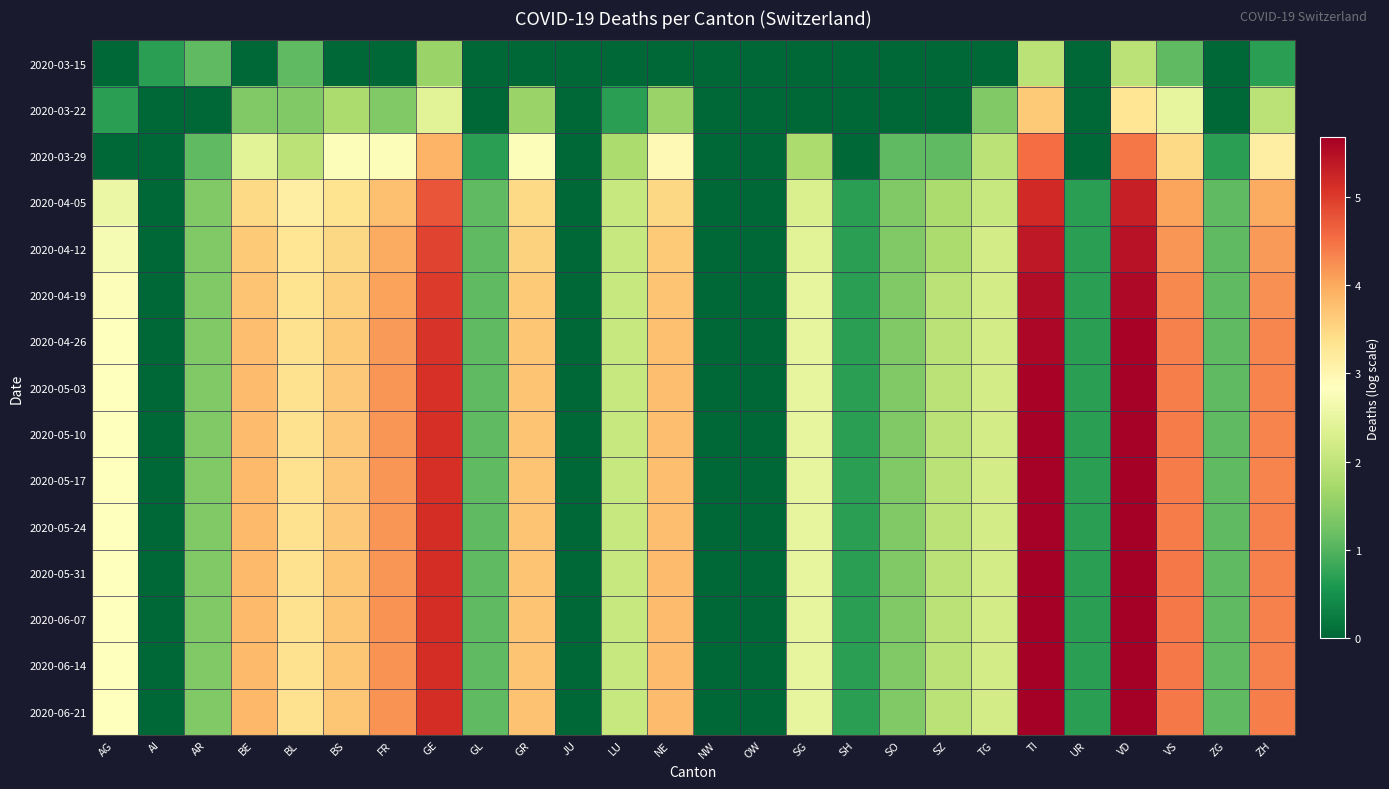

Reading left to right, what are all the values shown in this chart?

2020-03-15: AG=0.0	AI=0.7	AR=1.1	BE=0.0	BL=1.1	BS=0.0	FR=0.0	GE=1.6	GL=0.0	GR=0.0	JU=0.0	LU=0.0	NE=0.0	NW=0.0	OW=0.0	SG=0.0	SH=0.0	SO=0.0	SZ=0.0	TG=0.0	TI=1.9	UR=0.0	VD=1.9	VS=1.1	ZG=0.0	ZH=0.7
2020-03-22: AG=0.7	AI=0.0	AR=0.0	BE=1.4	BL=1.4	BS=1.8	FR=1.4	GE=2.4	GL=0.0	GR=1.6	JU=0.0	LU=0.7	NE=1.6	NW=0.0	OW=0.0	SG=0.0	SH=0.0	SO=0.0	SZ=0.0	TG=1.4	TI=3.6	UR=0.0	VD=3.3	VS=2.5	ZG=0.0	ZH=1.9
2020-03-29: AG=0.0	AI=0.0	AR=1.1	BE=2.4	BL=1.9	BS=2.8	FR=2.8	GE=3.9	GL=0.7	GR=2.8	JU=0.0	LU=1.8	NE=2.9	NW=0.0	OW=0.0	SG=1.8	SH=0.0	SO=1.1	SZ=1.1	TG=1.9	TI=4.5	UR=0.0	VD=4.4	VS=3.5	ZG=0.7	ZH=3.1
2020-04-05: AG=2.6	AI=0.0	AR=1.4	BE=3.5	BL=3.1	BS=3.3	FR=3.8	GE=4.8	GL=1.1	GR=3.5	JU=0.0	LU=2.1	NE=3.5	NW=0.0	OW=0.0	SG=2.3	SH=0.7	SO=1.4	SZ=1.8	TG=2.1	TI=5.2	UR=0.7	VD=5.3	VS=4.0	ZG=1.1	ZH=4.0
2020-04-12: AG=2.7	AI=0.0	AR=1.4	BE=3.6	BL=3.3	BS=3.5	FR=4.0	GE=4.9	GL=1.1	GR=3.6	JU=0.0	LU=2.1	NE=3.6	NW=0.0	OW=0.0	SG=2.4	SH=0.7	SO=1.4	SZ=1.8	TG=2.2	TI=5.4	UR=0.7	VD=5.5	VS=4.2	ZG=1.1	ZH=4.1
2020-04-19: AG=2.8	AI=0.0	AR=1.4	BE=3.7	BL=3.3	BS=3.6	FR=4.1	GE=5.0	GL=1.1	GR=3.6	JU=0.0	LU=2.1	NE=3.7	NW=0.0	OW=0.0	SG=2.5	SH=0.7	SO=1.4	SZ=1.9	TG=2.2	TI=5.5	UR=0.7	VD=5.6	VS=4.3	ZG=1.1	ZH=4.2
2020-04-26: AG=2.8	AI=0.0	AR=1.4	BE=3.8	BL=3.4	BS=3.6	FR=4.1	GE=5.1	GL=1.1	GR=3.7	JU=0.0	LU=2.1	NE=3.8	NW=0.0	OW=0.0	SG=2.5	SH=0.7	SO=1.4	SZ=1.9	TG=2.2	TI=5.6	UR=0.7	VD=5.6	VS=4.4	ZG=1.1	ZH=4.3
2020-05-03: AG=2.8	AI=0.0	AR=1.4	BE=3.8	BL=3.4	BS=3.7	FR=4.2	GE=5.1	GL=1.1	GR=3.7	JU=0.0	LU=2.1	NE=3.8	NW=0.0	OW=0.0	SG=2.5	SH=0.7	SO=1.4	SZ=1.9	TG=2.2	TI=5.6	UR=0.7	VD=5.6	VS=4.4	ZG=1.1	ZH=4.3
2020-05-10: AG=2.8	AI=0.0	AR=1.4	BE=3.8	BL=3.4	BS=3.7	FR=4.2	GE=5.1	GL=1.1	GR=3.7	JU=0.0	LU=2.1	NE=3.8	NW=0.0	OW=0.0	SG=2.5	SH=0.7	SO=1.4	SZ=1.9	TG=2.2	TI=5.6	UR=0.7	VD=5.7	VS=4.4	ZG=1.1	ZH=4.3
2020-05-17: AG=2.8	AI=0.0	AR=1.4	BE=3.8	BL=3.4	BS=3.7	FR=4.2	GE=5.1	GL=1.1	GR=3.7	JU=0.0	LU=2.1	NE=3.8	NW=0.0	OW=0.0	SG=2.5	SH=0.7	SO=1.4	SZ=1.9	TG=2.2	TI=5.6	UR=0.7	VD=5.7	VS=4.4	ZG=1.1	ZH=4.3
2020-05-24: AG=2.8	AI=0.0	AR=1.4	BE=3.8	BL=3.4	BS=3.7	FR=4.2	GE=5.1	GL=1.1	GR=3.7	JU=0.0	LU=2.1	NE=3.8	NW=0.0	OW=0.0	SG=2.5	SH=0.7	SO=1.4	SZ=1.9	TG=2.2	TI=5.7	UR=0.7	VD=5.7	VS=4.4	ZG=1.1	ZH=4.4
2020-05-31: AG=2.8	AI=0.0	AR=1.4	BE=3.8	BL=3.4	BS=3.7	FR=4.2	GE=5.1	GL=1.1	GR=3.7	JU=0.0	LU=2.1	NE=3.8	NW=0.0	OW=0.0	SG=2.5	SH=0.7	SO=1.4	SZ=1.9	TG=2.2	TI=5.7	UR=0.7	VD=5.7	VS=4.4	ZG=1.1	ZH=4.4
2020-06-07: AG=2.8	AI=0.0	AR=1.4	BE=3.8	BL=3.4	BS=3.7	FR=4.2	GE=5.1	GL=1.1	GR=3.7	JU=0.0	LU=2.1	NE=3.8	NW=0.0	OW=0.0	SG=2.5	SH=0.7	SO=1.4	SZ=1.9	TG=2.2	TI=5.7	UR=0.7	VD=5.7	VS=4.4	ZG=1.1	ZH=4.4
2020-06-14: AG=2.8	AI=0.0	AR=1.4	BE=3.8	BL=3.4	BS=3.7	FR=4.2	GE=5.1	GL=1.1	GR=3.7	JU=0.0	LU=2.1	NE=3.8	NW=0.0	OW=0.0	SG=2.5	SH=0.7	SO=1.4	SZ=1.9	TG=2.2	TI=5.7	UR=0.7	VD=5.7	VS=4.4	ZG=1.1	ZH=4.4
2020-06-21: AG=2.8	AI=0.0	AR=1.4	BE=3.9	BL=3.4	BS=3.7	FR=4.2	GE=5.1	GL=1.1	GR=3.7	JU=0.0	LU=2.1	NE=3.8	NW=0.0	OW=0.0	SG=2.5	SH=0.7	SO=1.4	SZ=1.9	TG=2.2	TI=5.7	UR=0.7	VD=5.7	VS=4.4	ZG=1.1	ZH=4.4